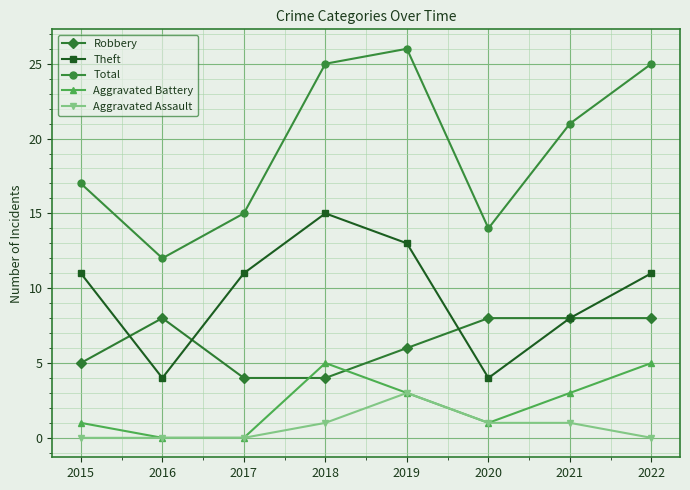

Is the value of Total at 2020 greater than the value of Robbery at 2017?

Yes